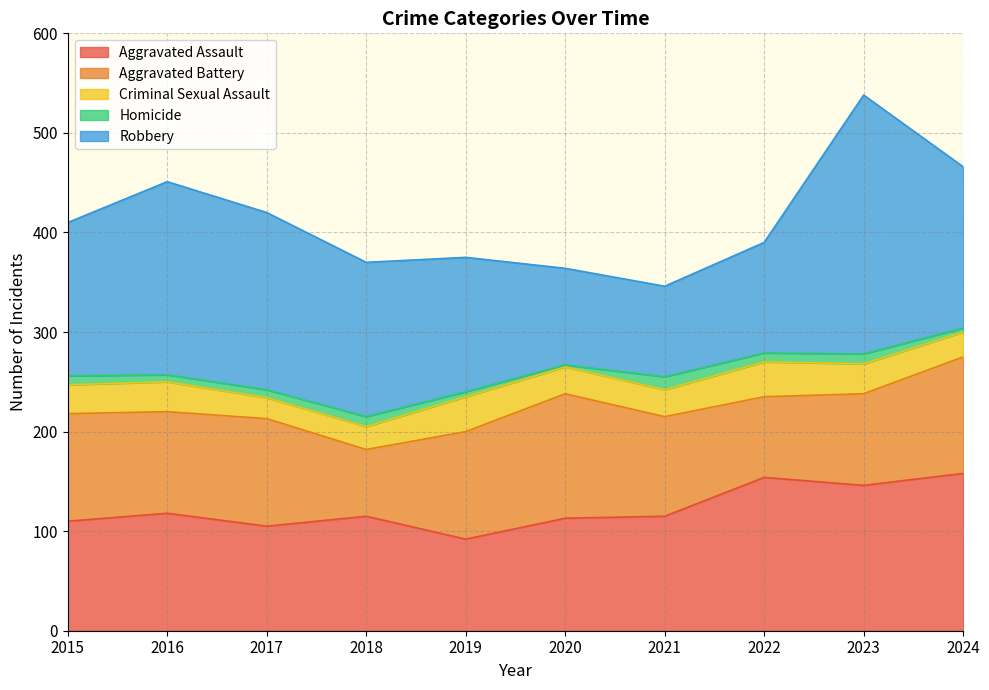

Which series changed the most between 2018 and 2024?

Aggravated Battery